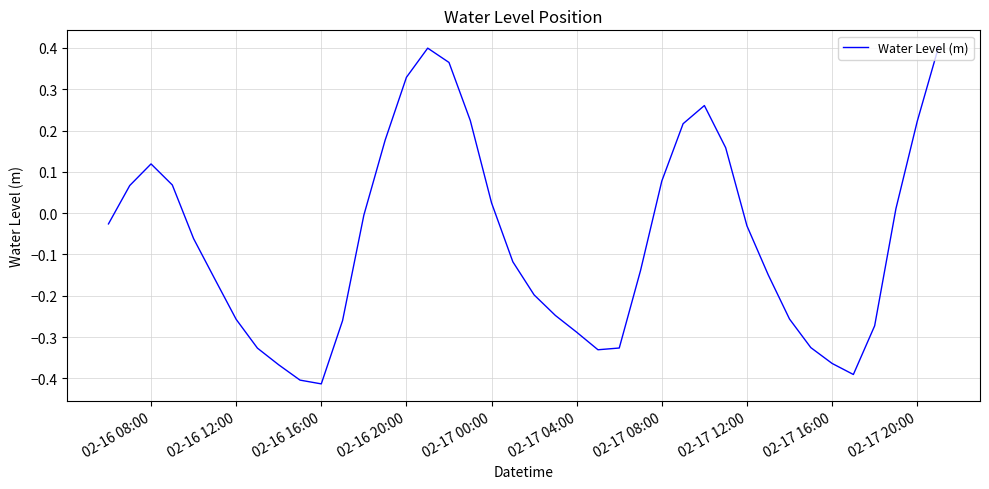

How many lines are shown in the chart?

1